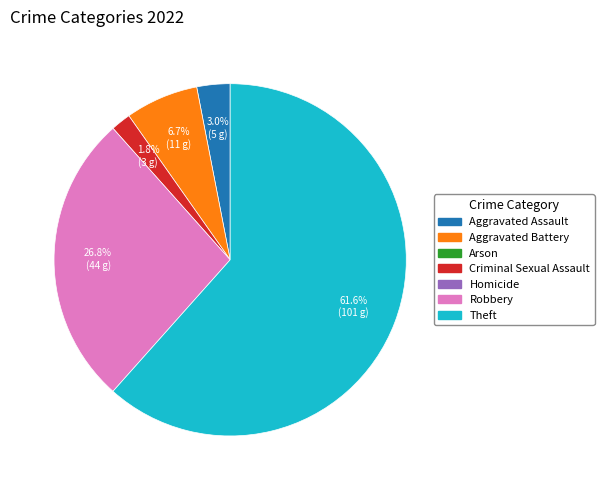

Does any single category account for the majority?

Yes